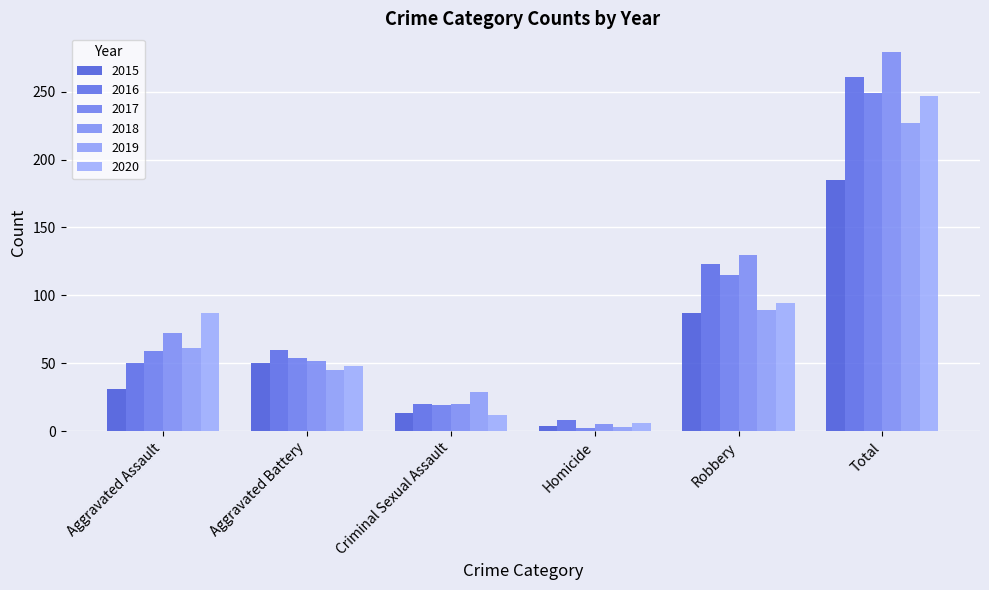

Where is 2018 nearest to the value 142?

Robbery